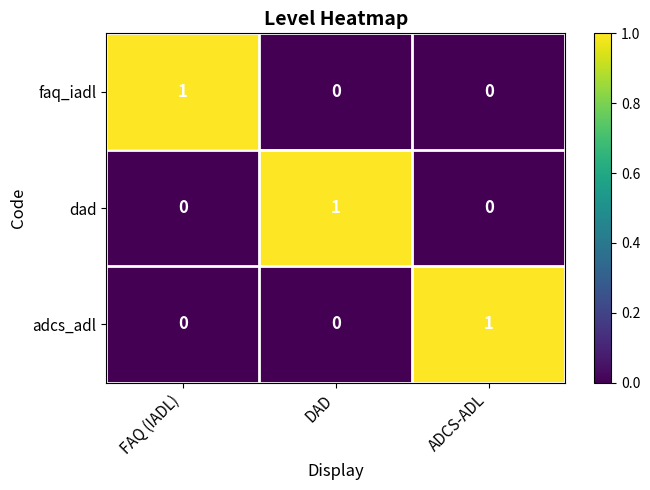

What is the spread (max minus min) of values at FAQ (IADL)?

1